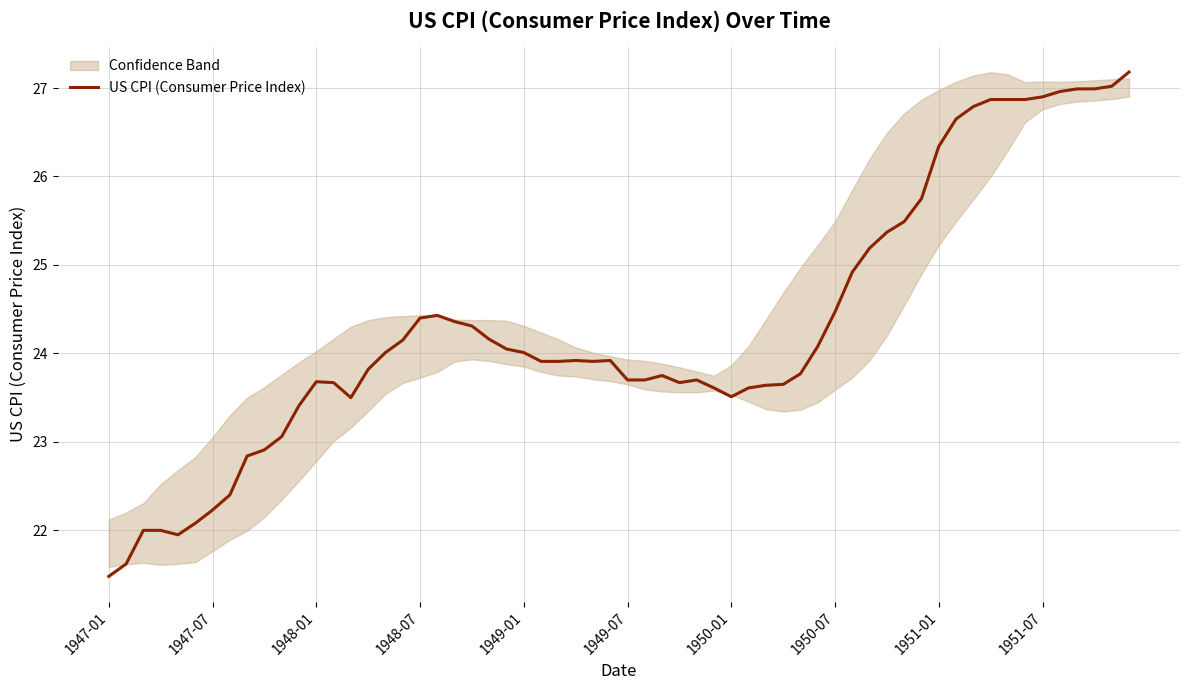

What is the lowest value of the US CPI (Consumer Price Index) series?

21.5